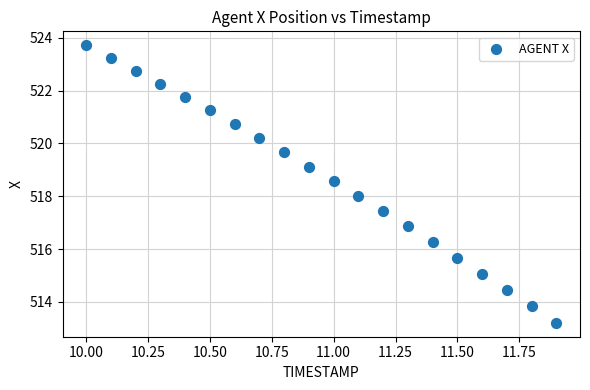

What is the range of X values (max minus min)?

1.9